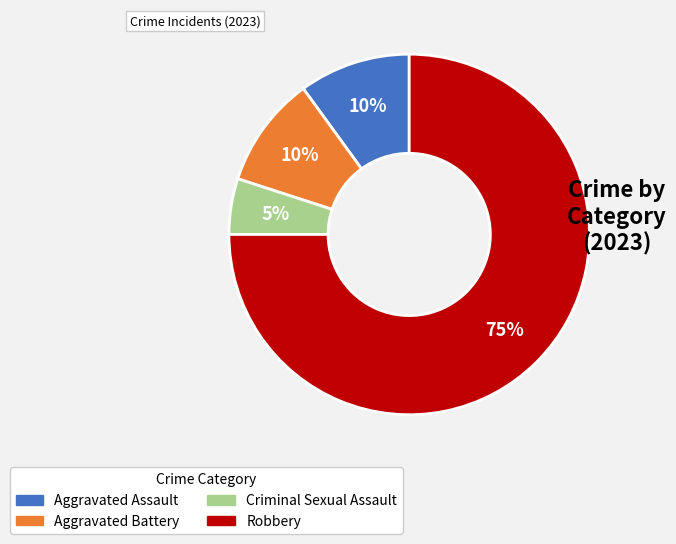

Do Robbery and Criminal Sexual Assault together represent more than half of the pie?

Yes